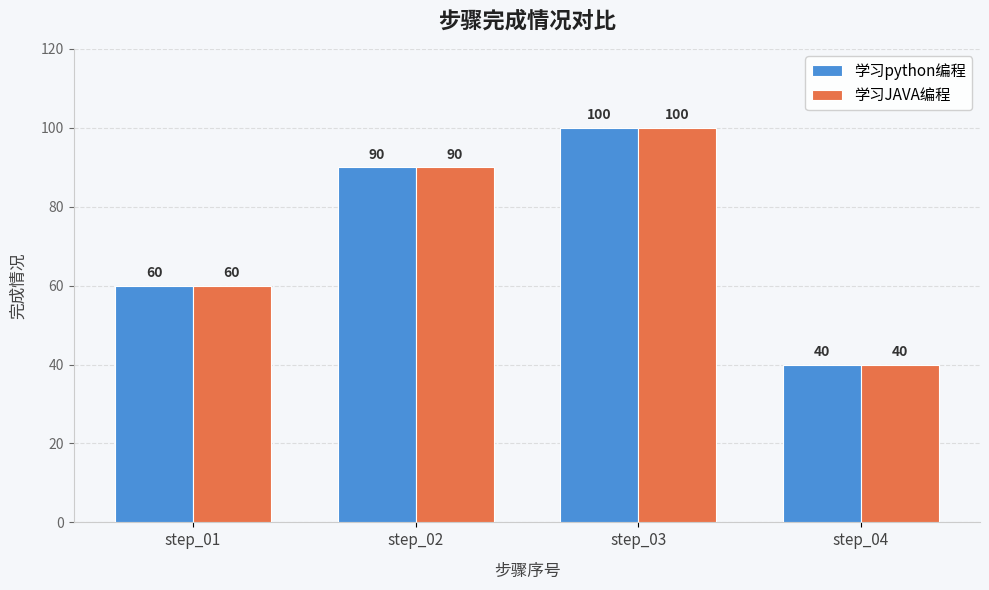

What is the difference between the 学习python编程 values at step_04 and step_02?

50